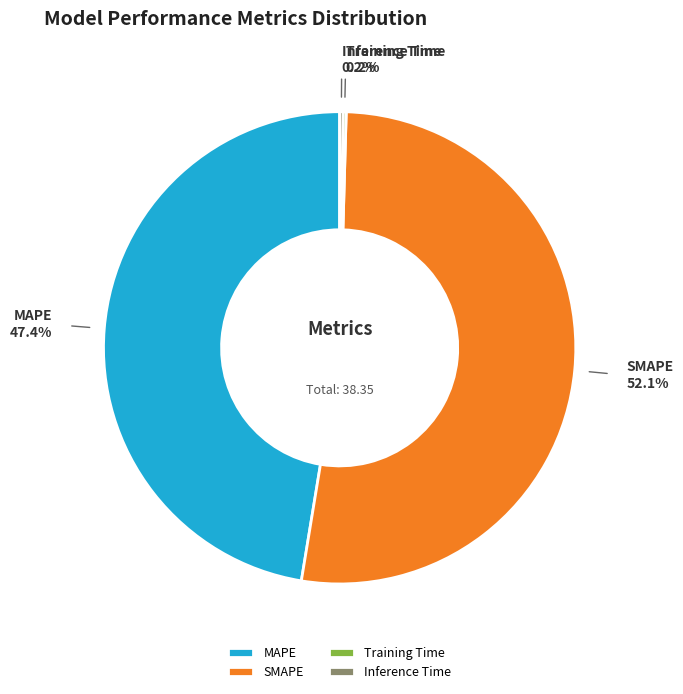

Which slice is the largest?

SMAPE